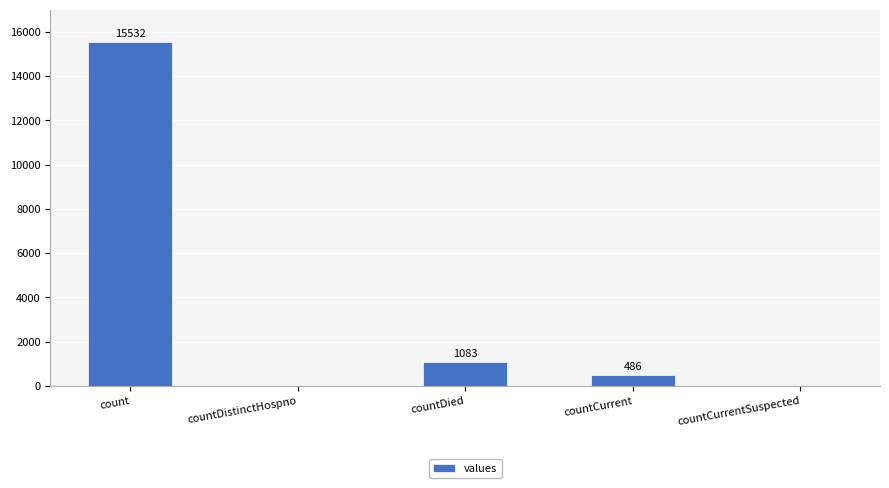

Is it true that the value at count is 21716?

False